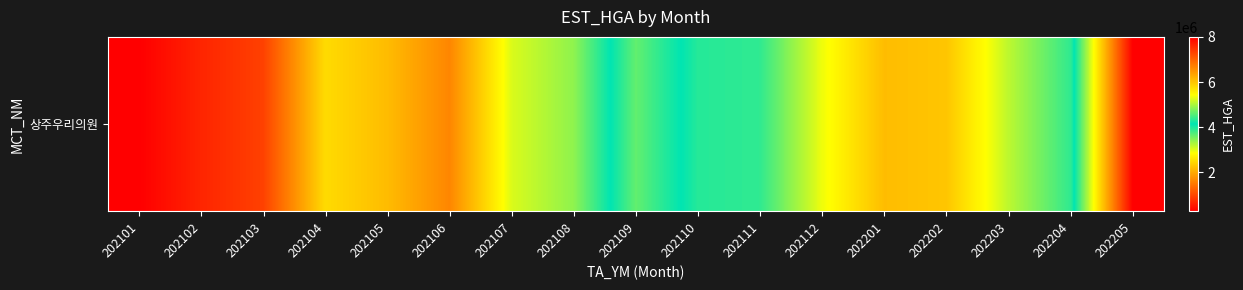

List the labels in order of value, smallest first.

202101, 202102, 202103, 202106, 202105, 202201, 202202, 202104, 202112, 202107, 202203, 202108, 202111, 202204, 202110, 202109, 202205